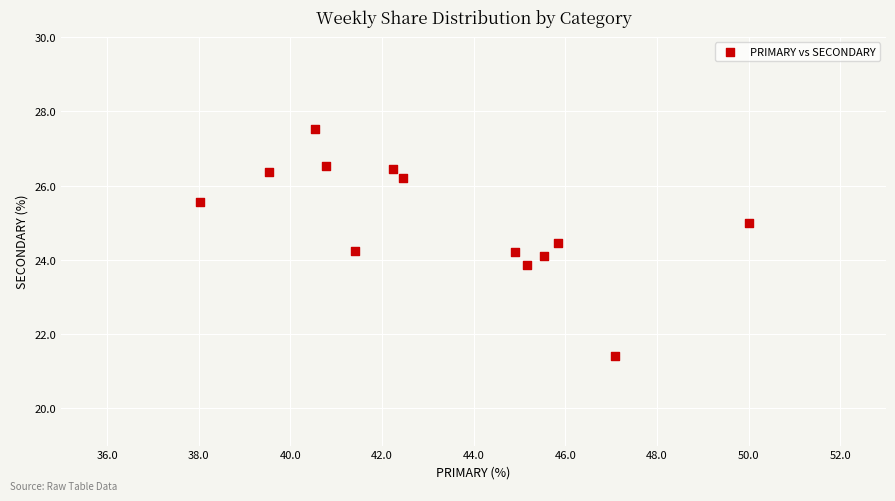

What is the range of X values (max minus min)?

12.0